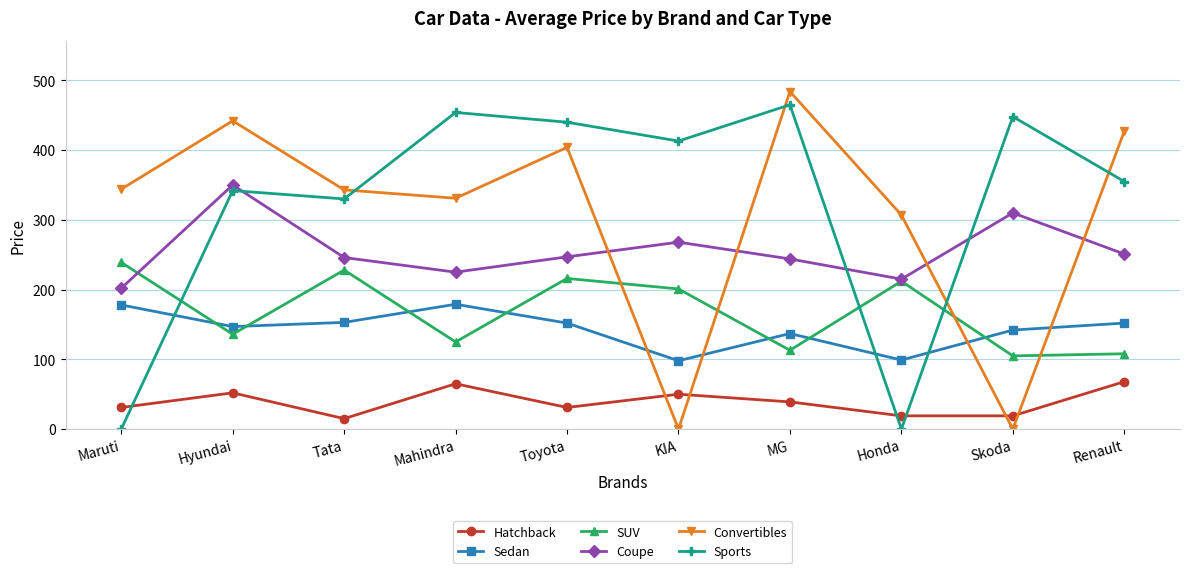

What is the lowest value of the Coupe series?

202